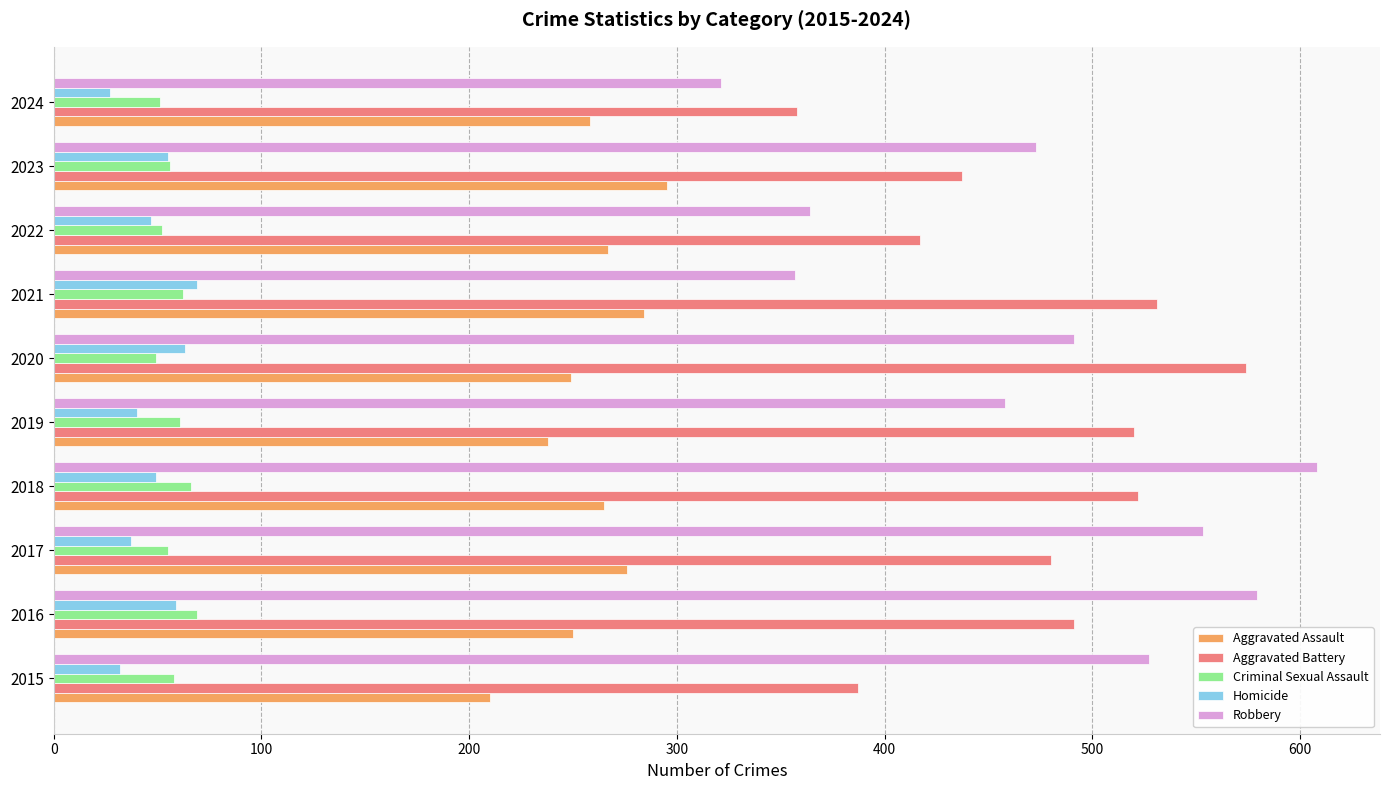

How many categories are shown in the chart?

10